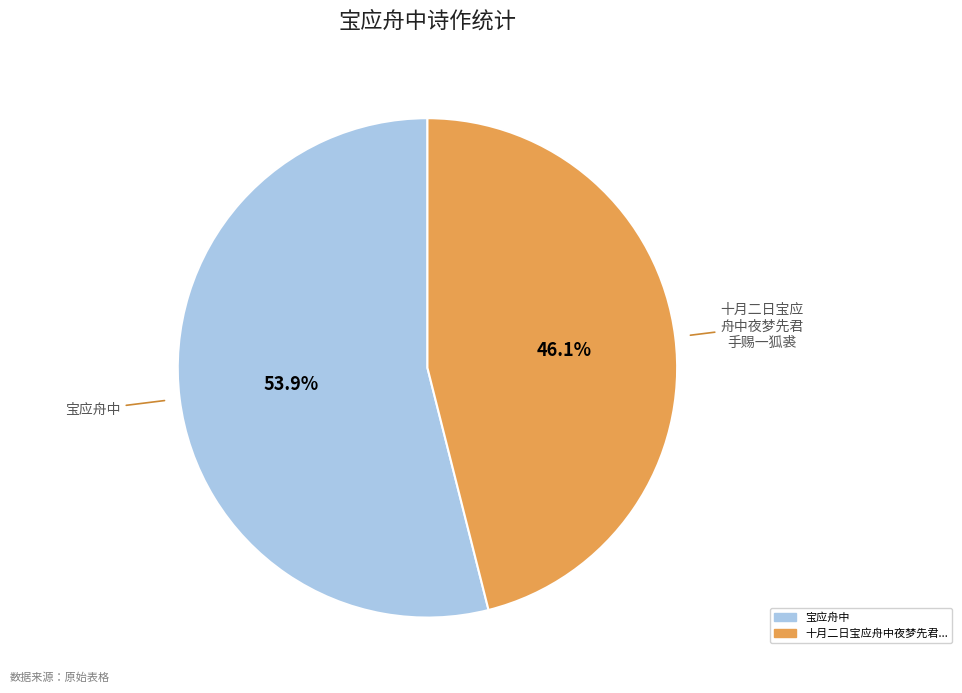

Does any single category account for the majority?

Yes